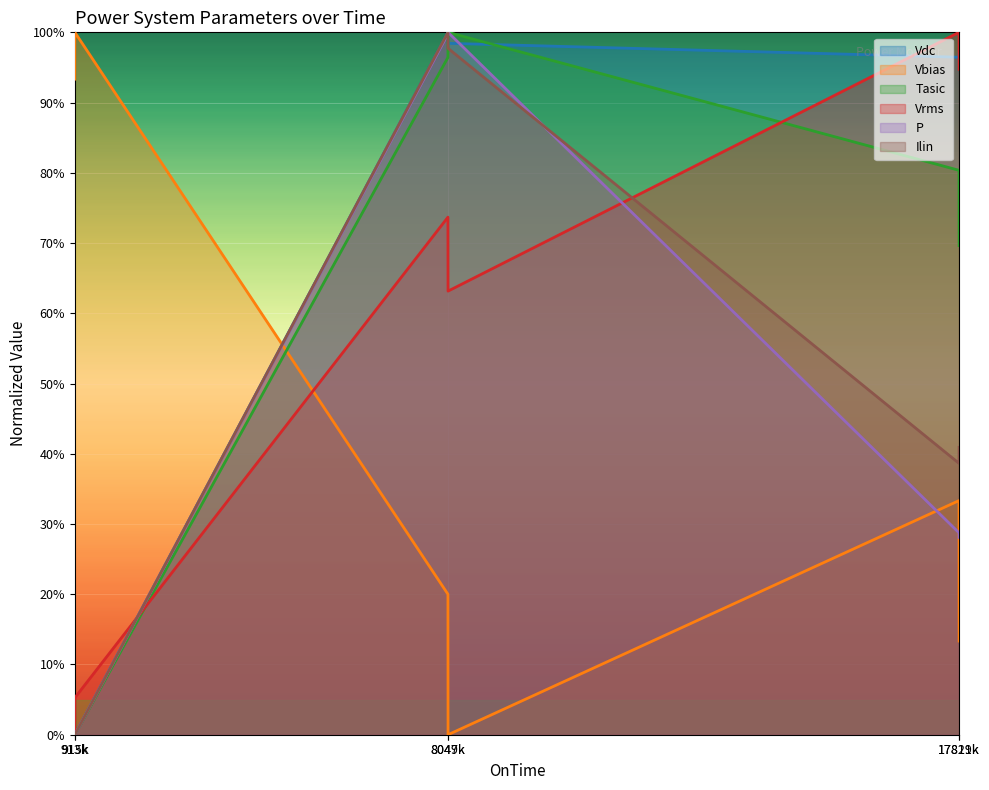

Where is the first local maximum for Tasic?

8049k